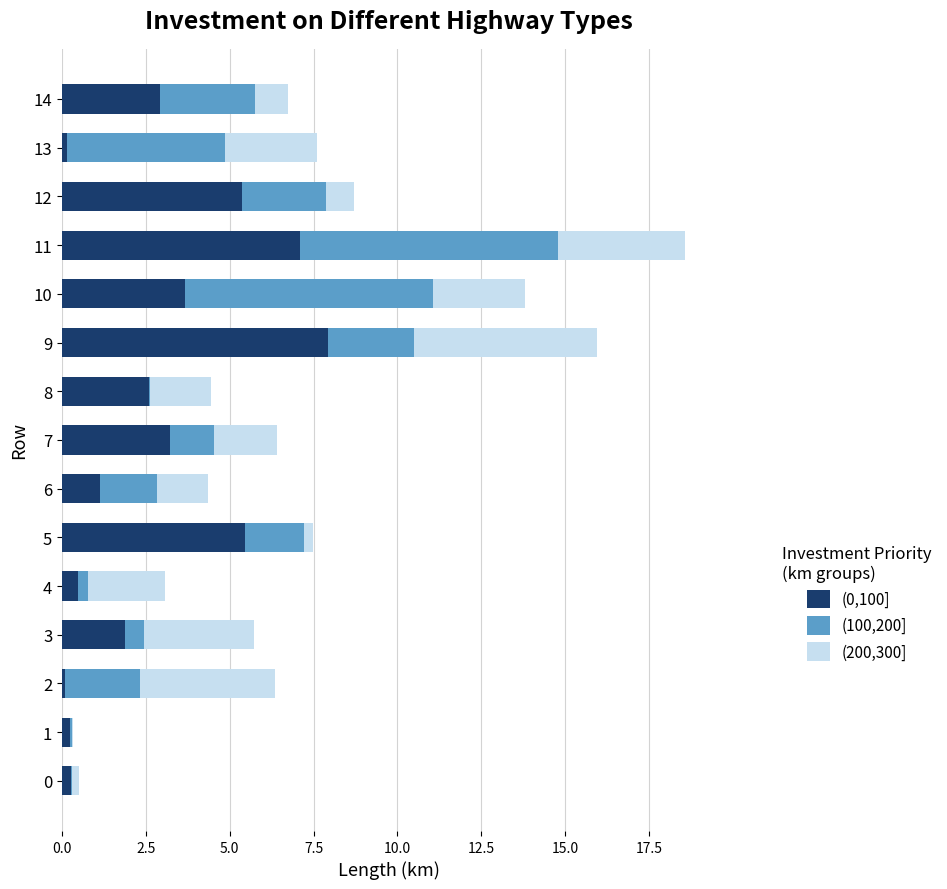

The value of (0,100] at 7 is 3.2. True or false?

True